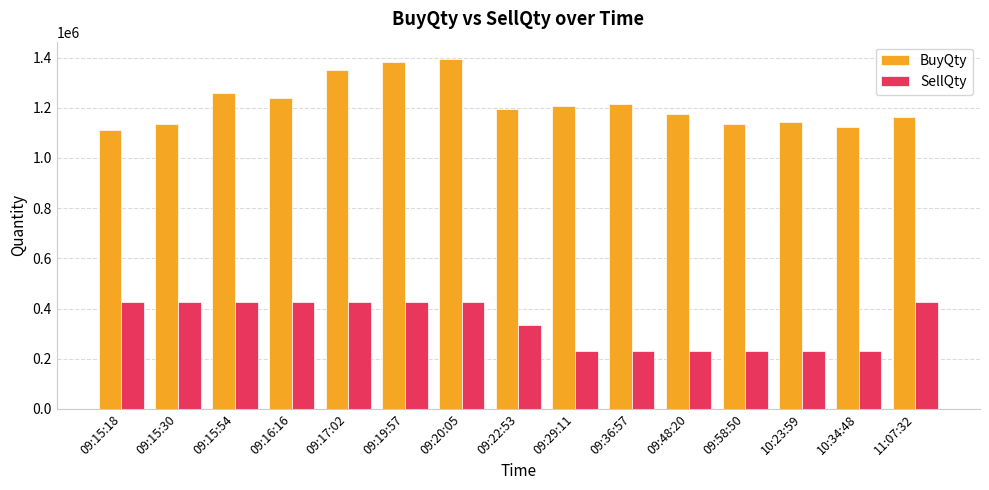

What is the label of the 12th bar from the left?

09:58:50